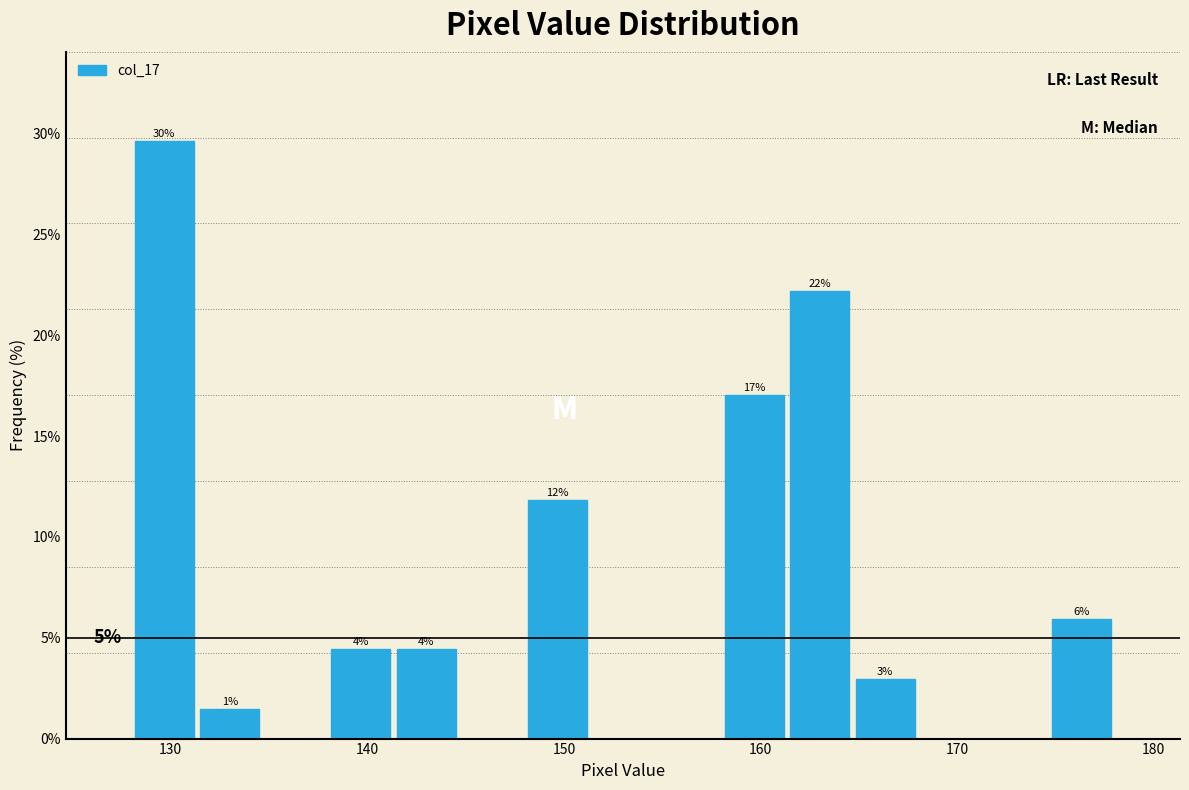

Around what value on the x-axis is the tallest bar? Give the approximate position of its centre, as read against the axis.

130